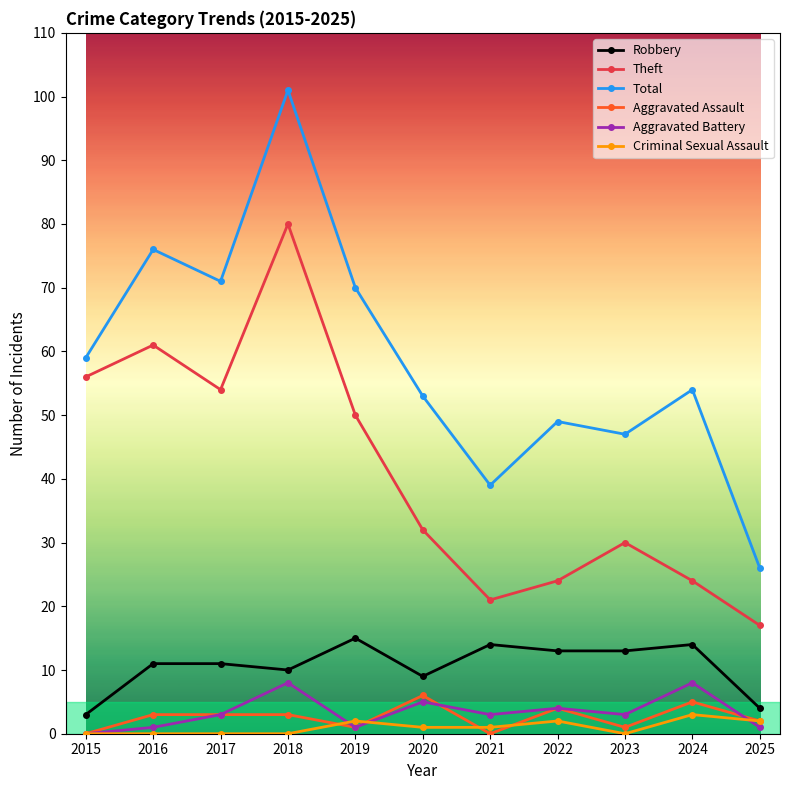

How many lines are shown in the chart?

6